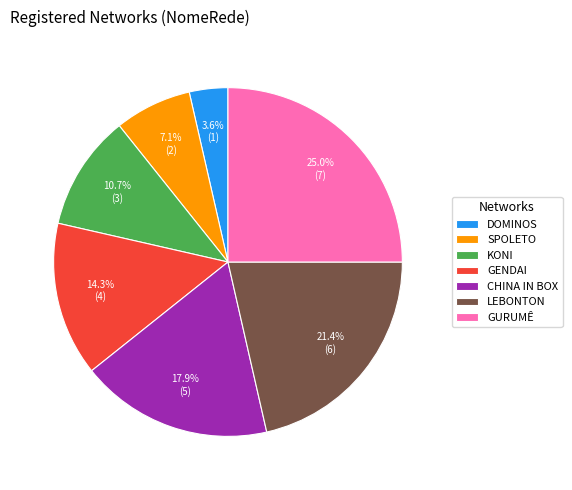

To the nearest percent, what percentage of the pie is DOMINOS?

4%